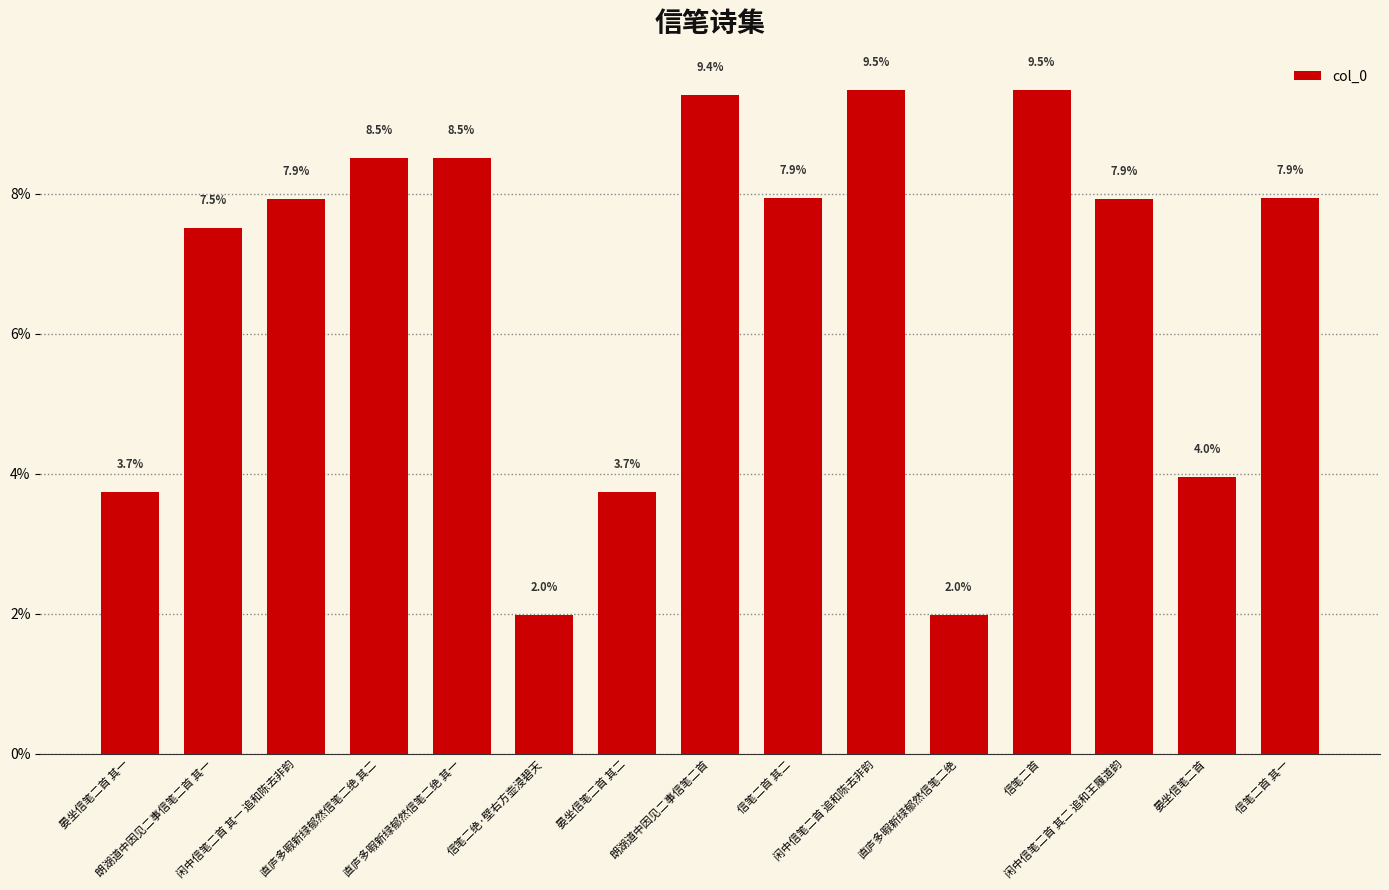

What is the difference between the second highest and minimum values?

7.5